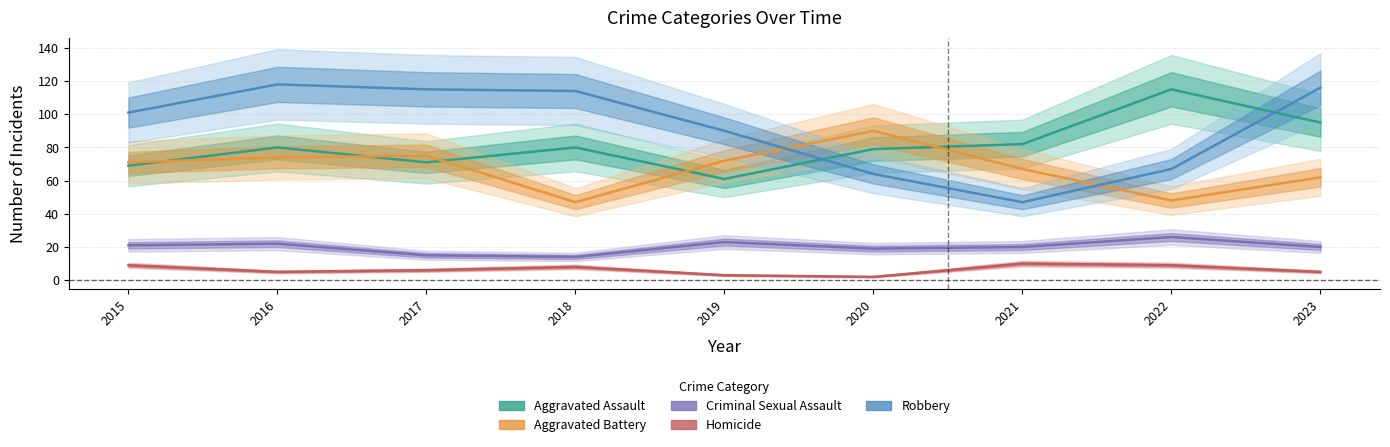

How many data points does each series have?

9